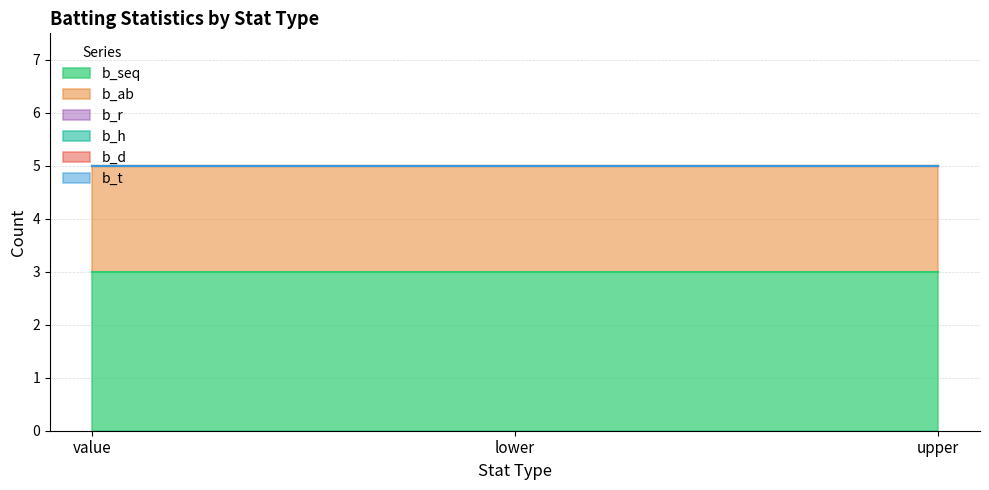

Is the value of b_seq at lower greater than the value of b_t at lower?

Yes